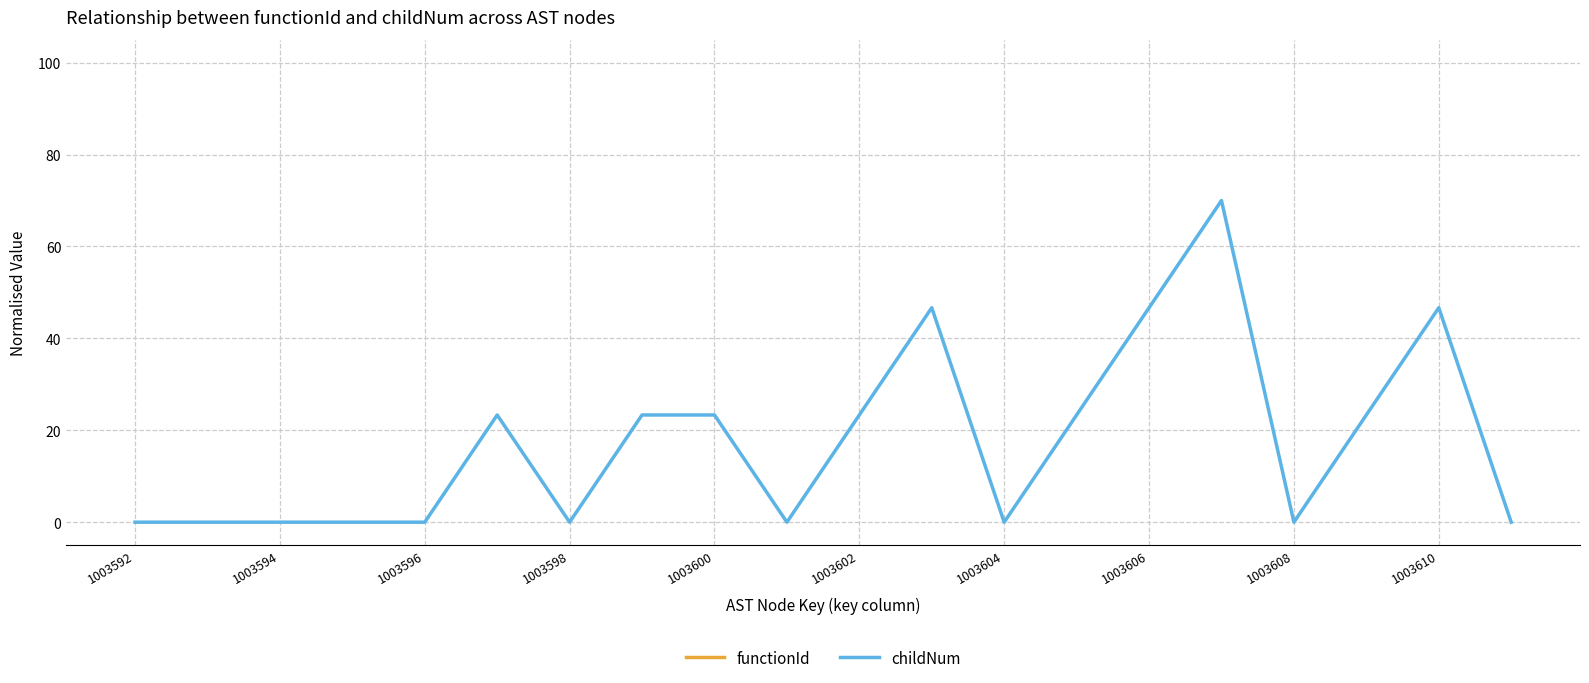

List the series in order of their overall mean, lowest first.

functionId, childNum